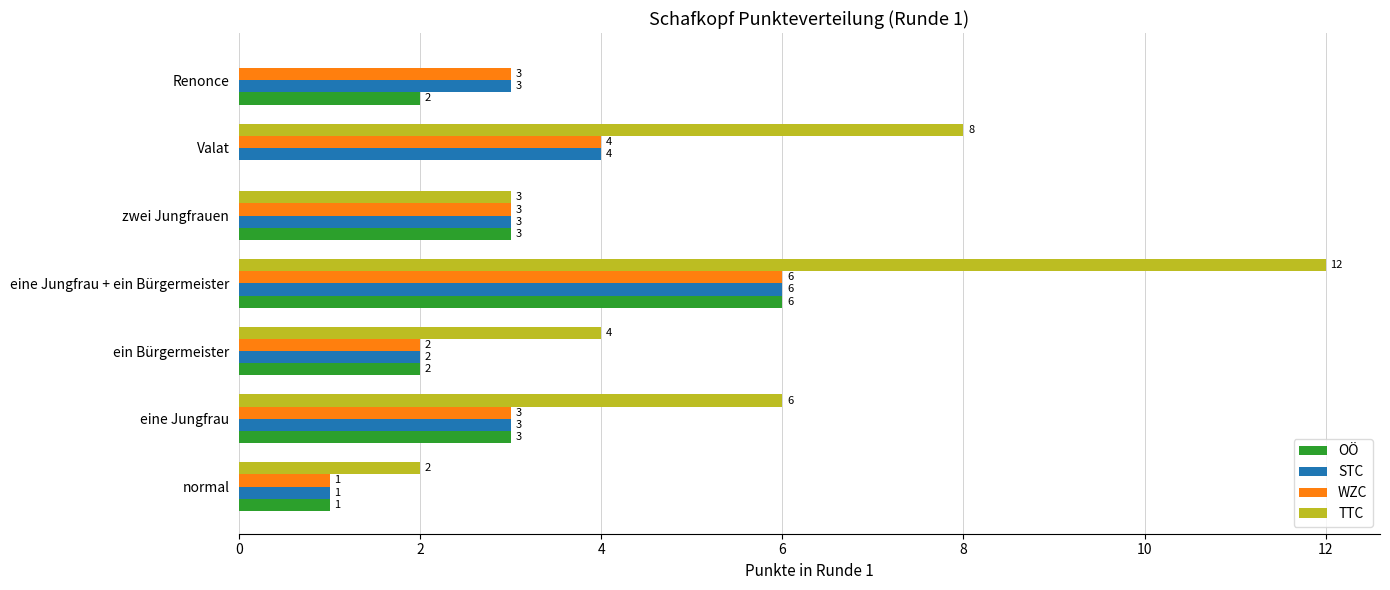

Is it true that OÖ equals 3 at zwei Jungfrauen?

True